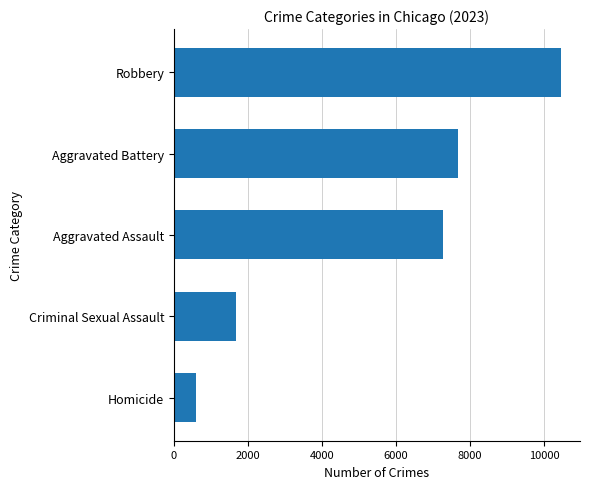

Does the chart contain any negative values?

No